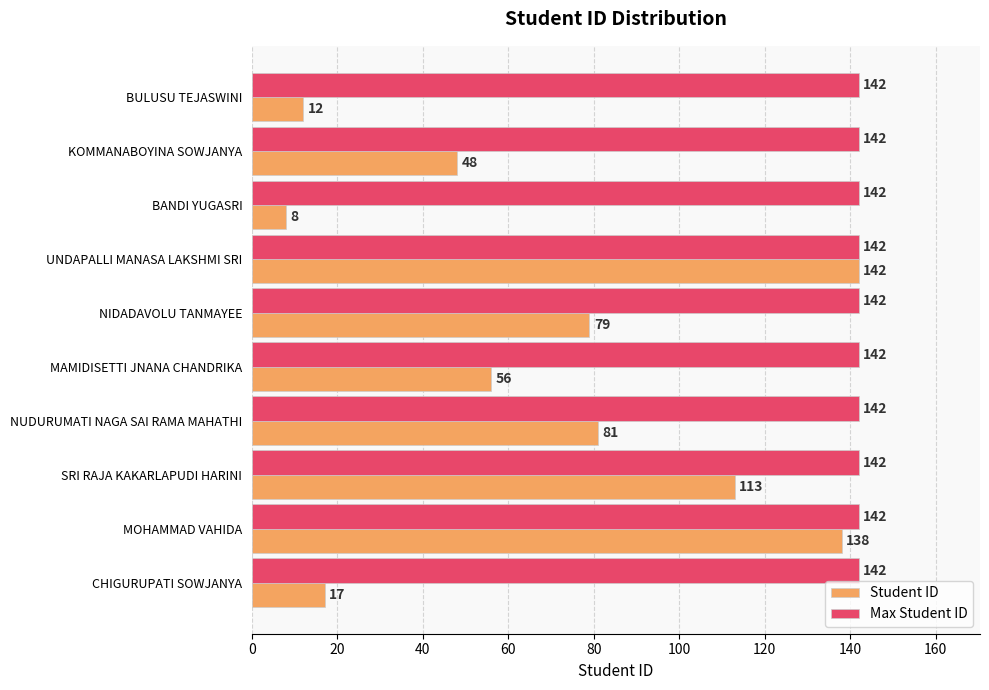

At which label is Student ID closest to 75?

NIDADAVOLU TANMAYEE